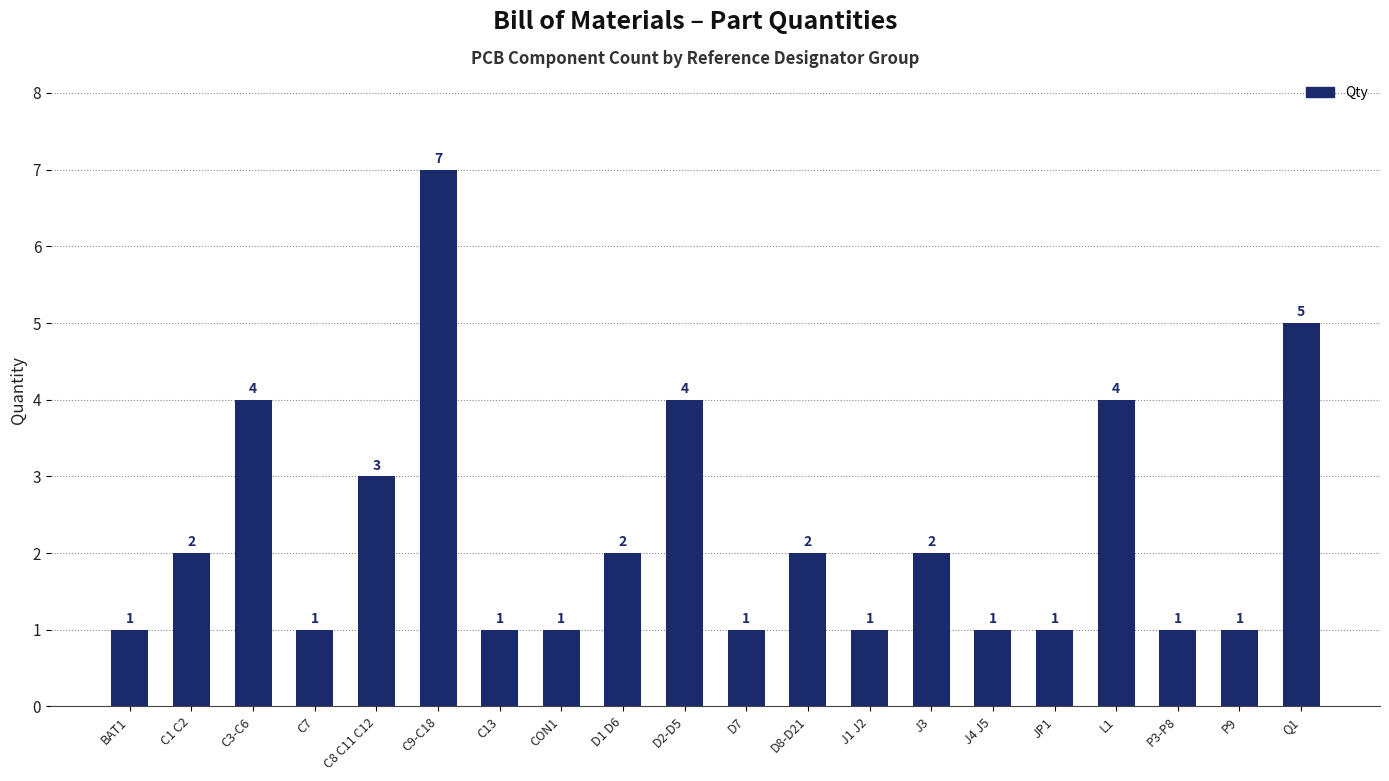

What is the maximum value shown in the chart?

7